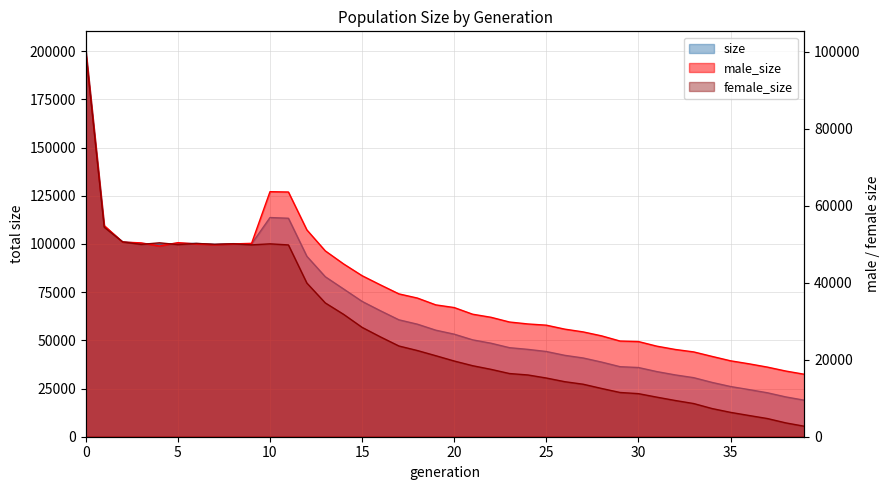

Rank the categories by size value from highest to lowest.

0, 10, 11, 1, 2, 5, 3, 6, 8, 9, 4, 7, 12, 13, 14, 15, 16, 17, 18, 19, 20, 21, 22, 23, 24, 25, 26, 27, 28, 29, 30, 31, 32, 33, 34, 35, 36, 37, 38, 39